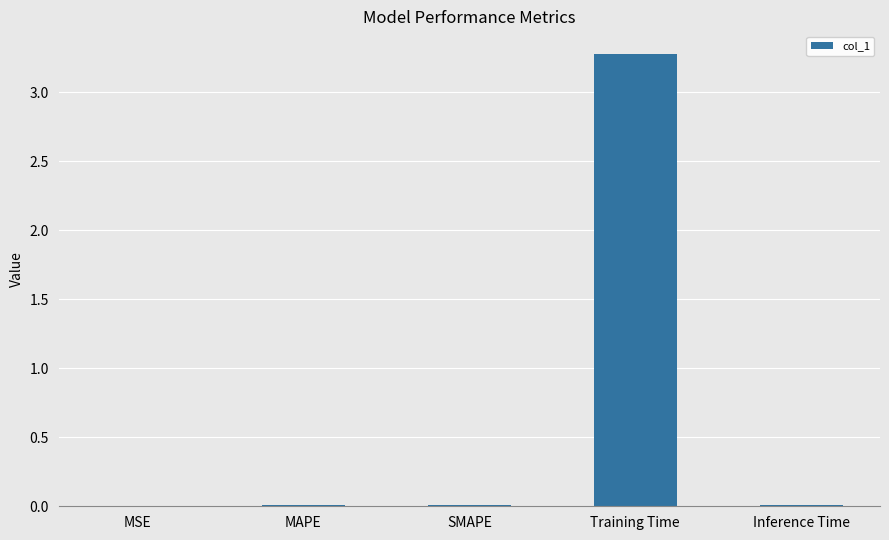

What is the sum of all values?

3.3